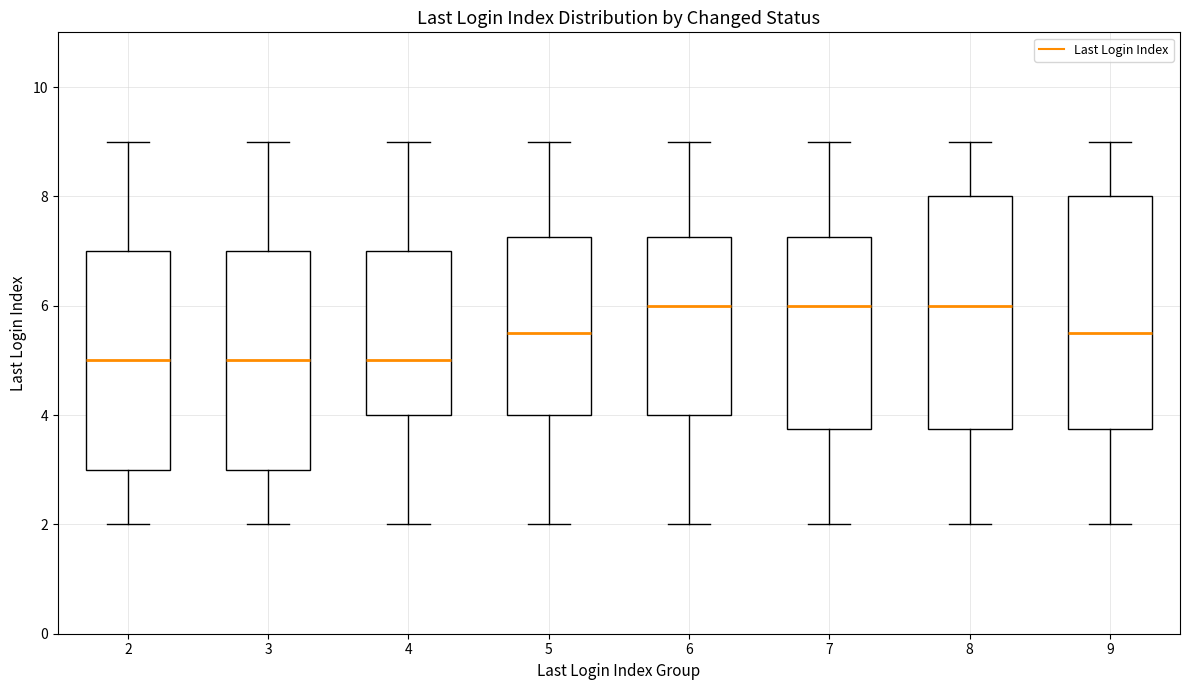

Reading left to right, transcribe this box plot: for each box, give where its median line is, the range the box spans, and where its two whiskers end, as read against the y-axis. The values are not printed on the chart, so give them approximately, as read against the axis.

2: median 5.0, box 3.0 to 7.0, whiskers 2.0 to 9.0
3: median 5.0, box 3.0 to 7.0, whiskers 2.0 to 9.0
4: median 5.0, box 4.0 to 7.0, whiskers 2.0 to 9.0
5: median 5.6, box 4.0 to 7.2, whiskers 2.0 to 9.0
6: median 6.0, box 4.0 to 7.2, whiskers 2.0 to 9.0
7: median 6.0, box 3.8 to 7.2, whiskers 2.0 to 9.0
8: median 6.0, box 3.8 to 8.0, whiskers 2.0 to 9.0
9: median 5.6, box 3.8 to 8.0, whiskers 2.0 to 9.0